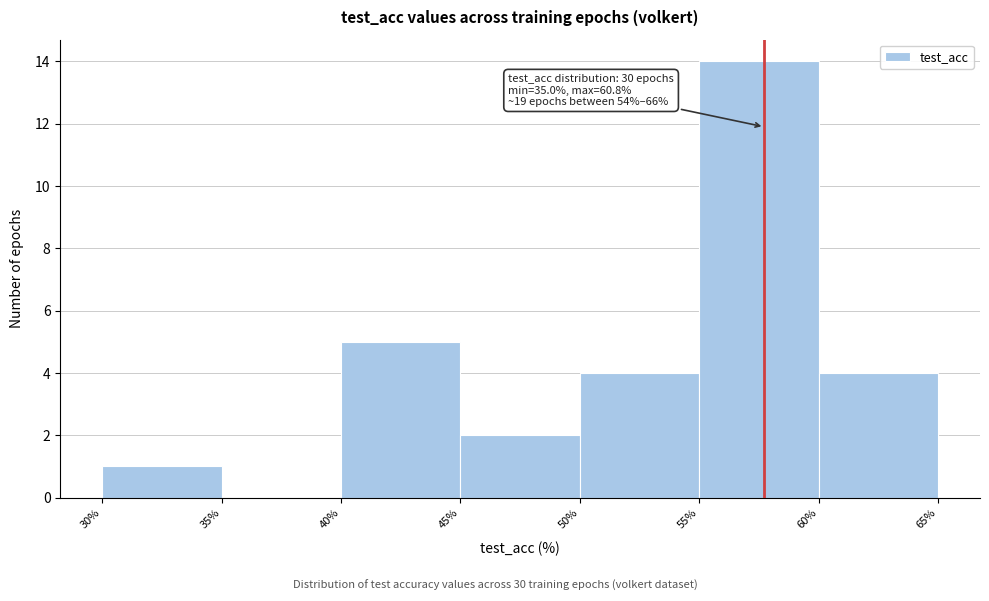

Over which range of the x-axis is the bar tallest?

55% to 60%